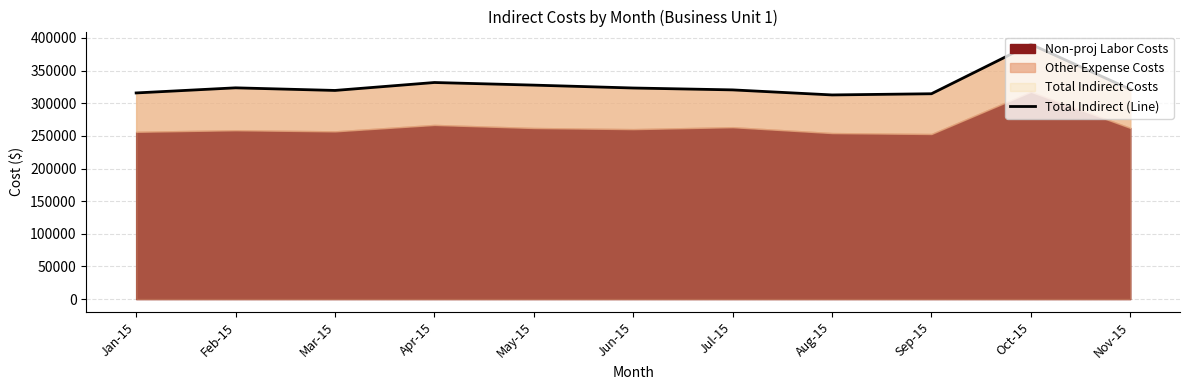

Reading left to right, transcribe all the data shown in this chart.

315730.8	323551.4	319549.0	331703.1	327696.2	323282.6	320401.4	312666.8	314486.0	390229.9	321210.8